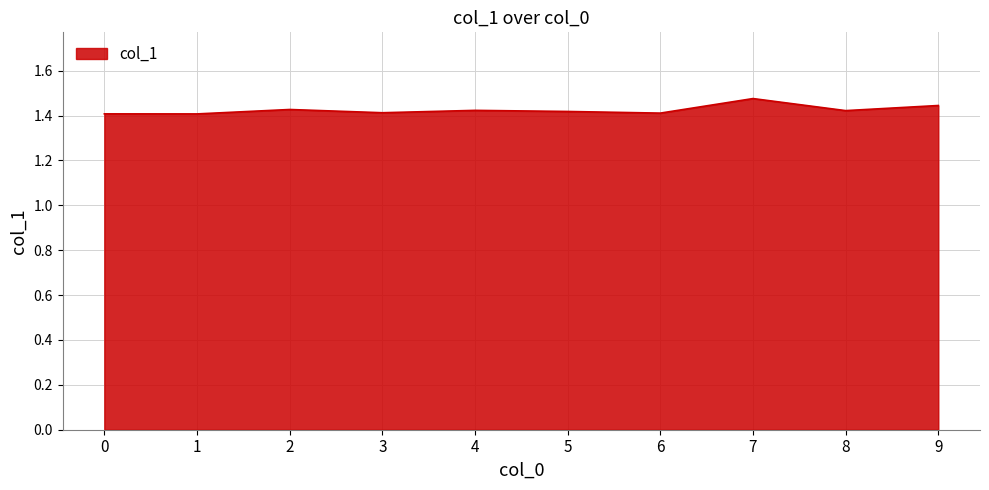

How many values are between 1 and 2?

10